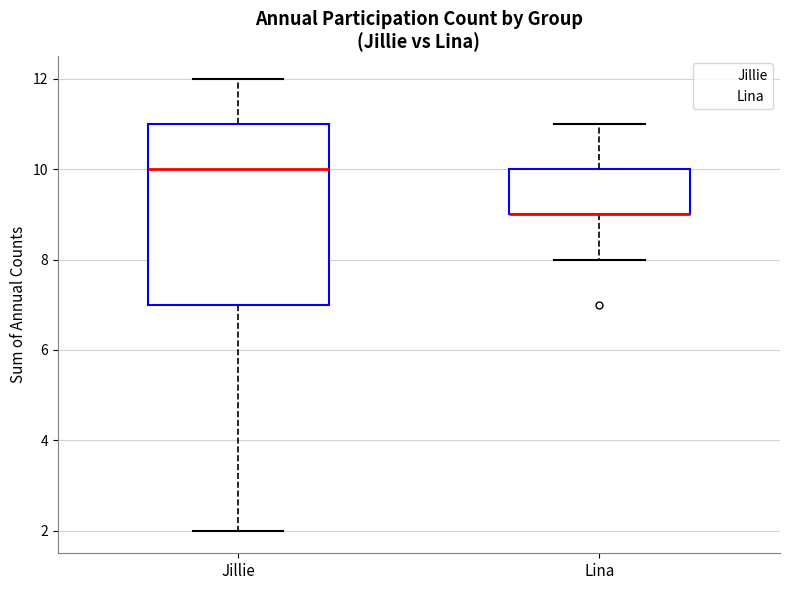

Reading left to right, read every box against the y-axis: the position of its median line, the range the box covers, and the ends of its whiskers. The values are not printed on the chart, so give them approximately, as read against the axis.

Jillie: median 10, box 7 to 11, whiskers 2 to 12
Lina: median 9 (drawn on the box's lower edge), box 9 to 10, whiskers 8 to 11